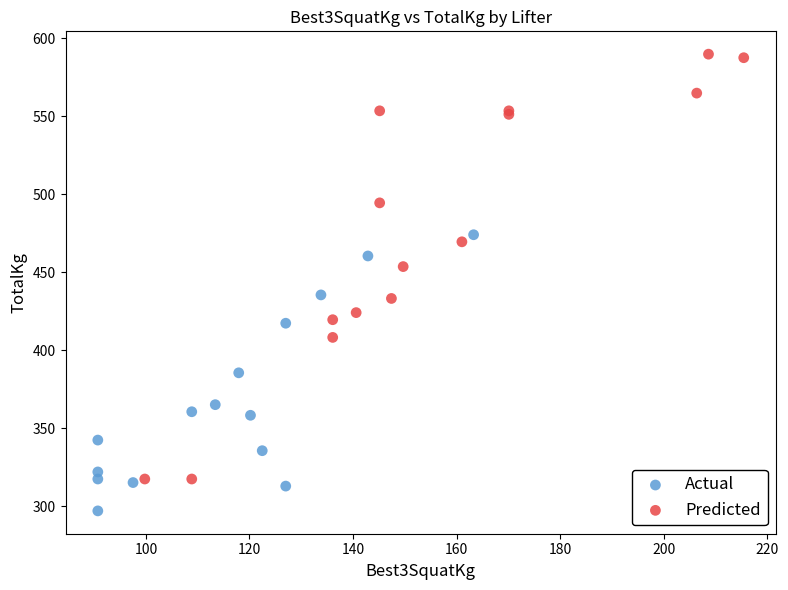

What are all the series names shown in the legend?

Actual, Predicted